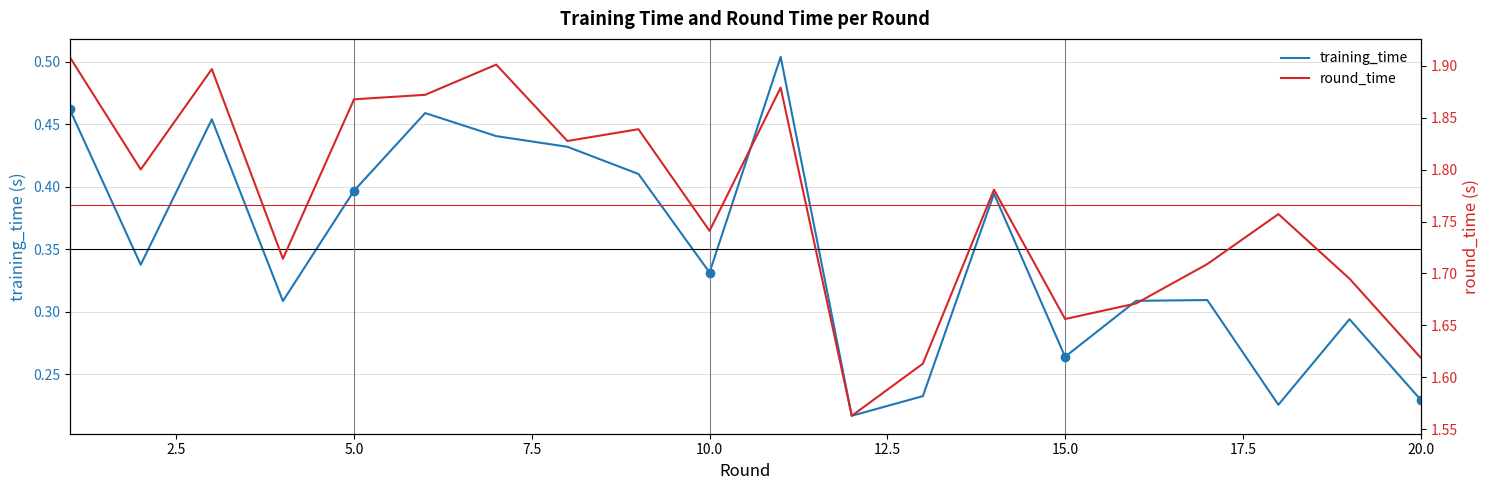

Is it true that training_time equals 0.1 at 15.0?

False